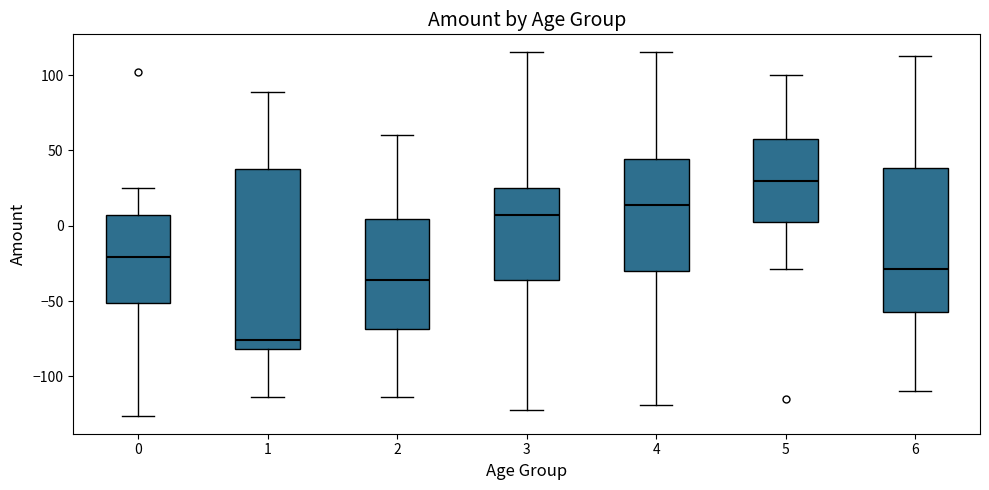

Which box is the tallest, from its lower edge to its upper edge?

1